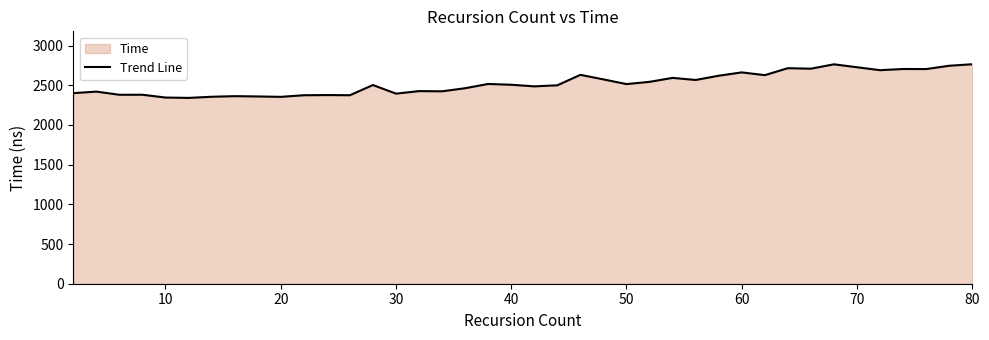

True or false: the data shows 4929.0 at 80.

False